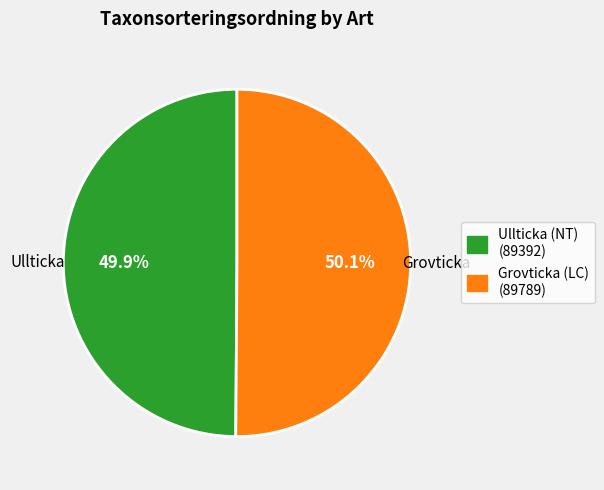

What is the ratio of the value at Grovticka (LC) (89789) to the value at Ullticka (NT) (89392)?

1.0